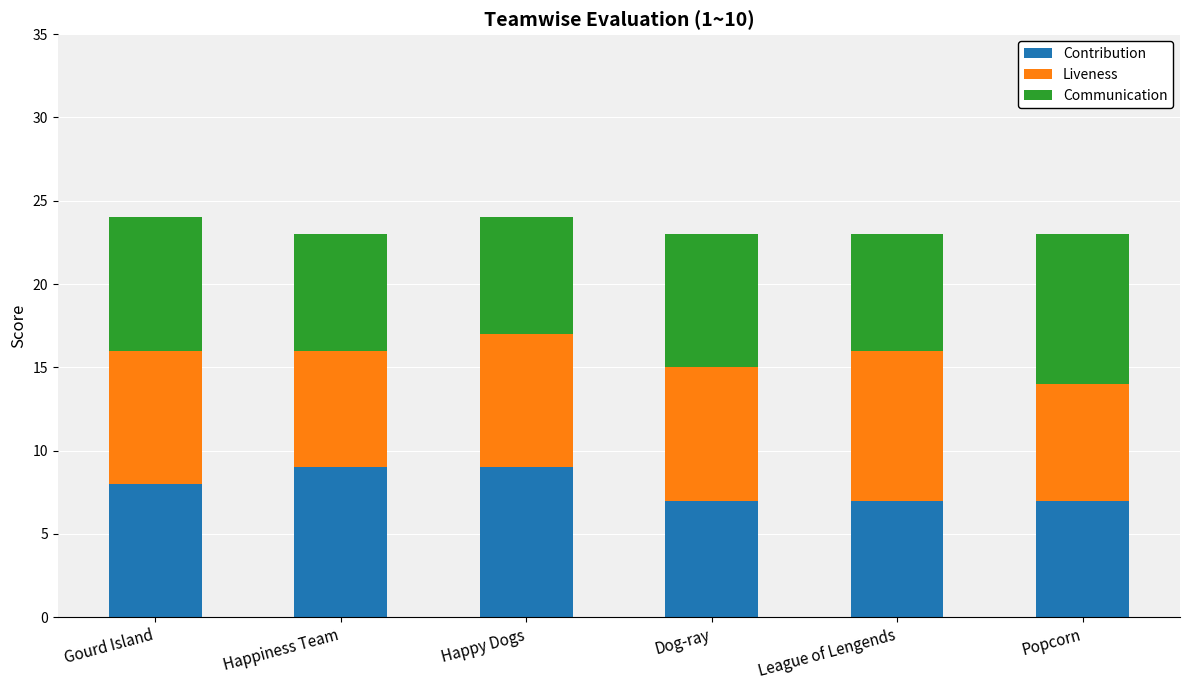

True or false: Contribution has a value of 7 at League of Lengends.

True